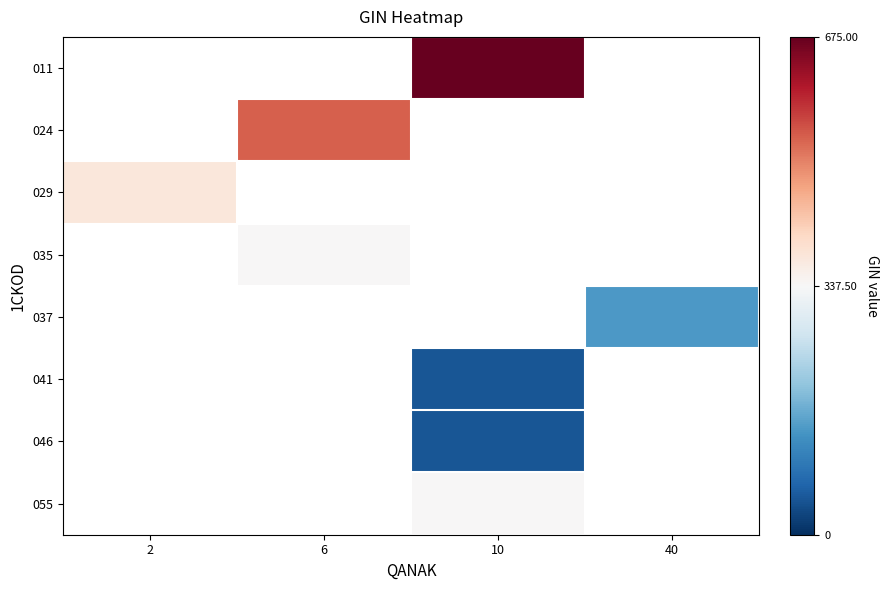

At which category does the chart reach its minimum across all series?

10